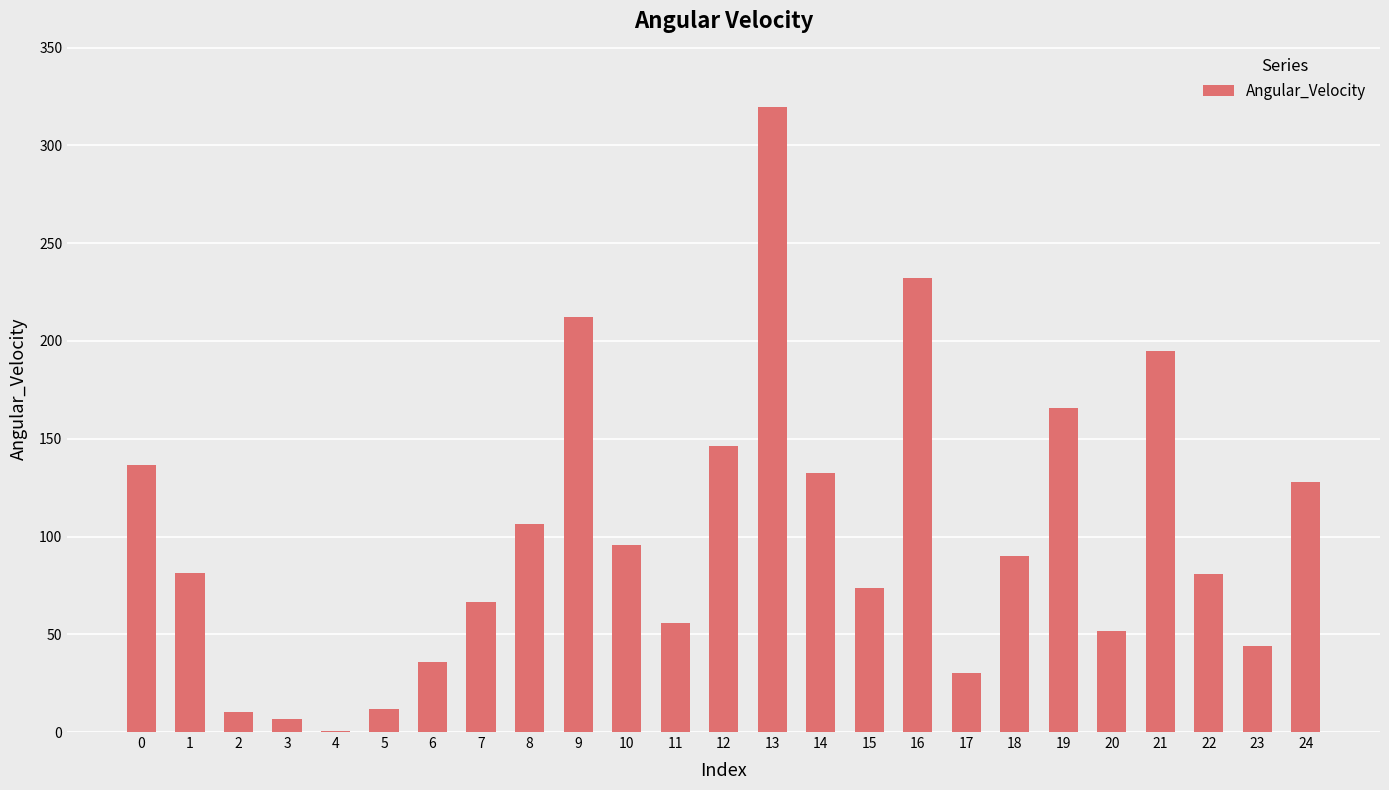

What is the change in value from 8 to 9?

+106.0